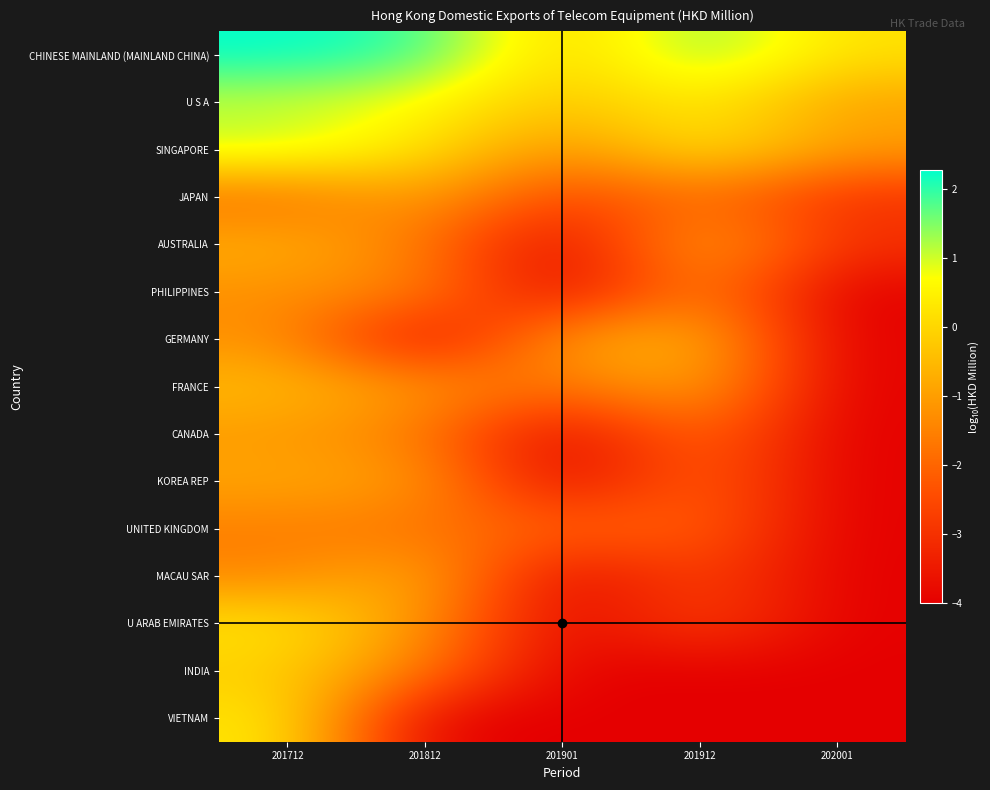

Which series changed the most between 201712 and 201912?

VIETNAM